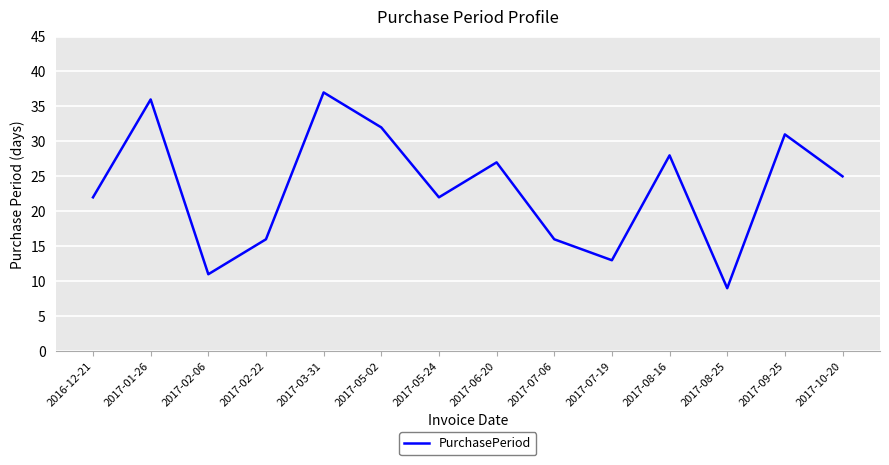

Which category has the highest value across all series?

2017-03-31